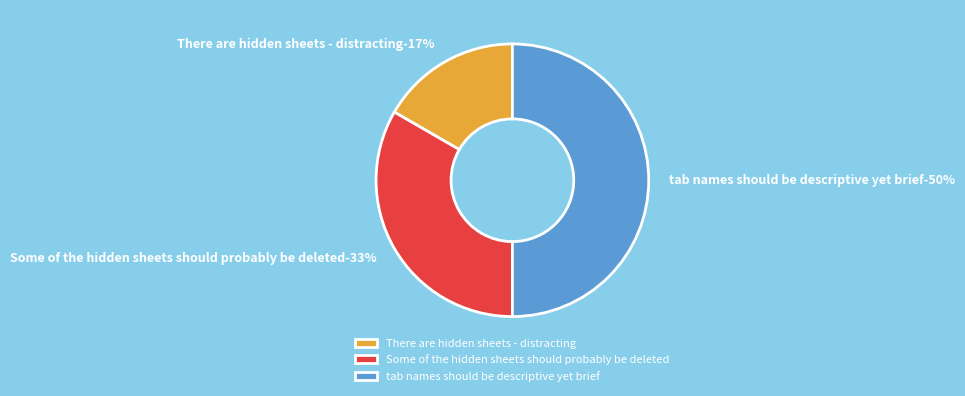

What is the smallest slice in the pie chart?

There are hidden sheets - distracting